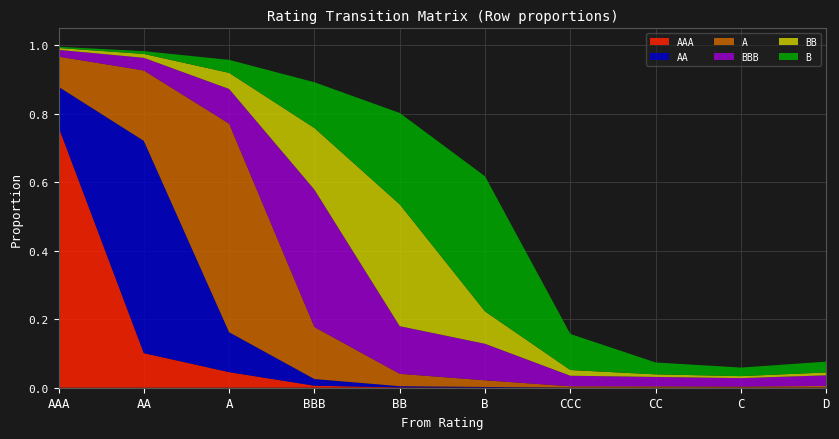

Reading left to right, extract all data points from this chart.

AAA: 0.8	0.1	0.0	0.0	0.0	0.0	0.0	0.0	0.0	0.0
AA: 0.1	0.6	0.1	0.0	0.0	0.0	0.0	0.0	0.0	0.0
A: 0.1	0.2	0.6	0.2	0.0	0.0	0.0	0.0	0.0	0.0
BBB: 0.0	0.0	0.1	0.4	0.1	0.1	0.0	0.0	0.0	0.0
BB: 0.0	0.0	0.0	0.2	0.4	0.1	0.0	0.0	0.0	0.0
B: 0.0	0.0	0.0	0.1	0.3	0.4	0.1	0.0	0.0	0.0